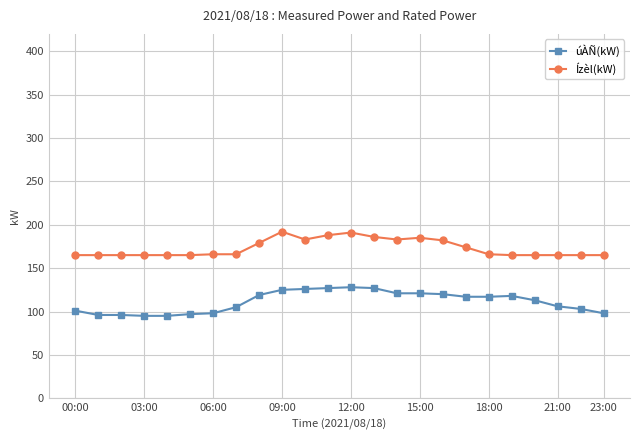

True or false: úÀÑ(kW) and Ízèl(kW) cross at least once.

False